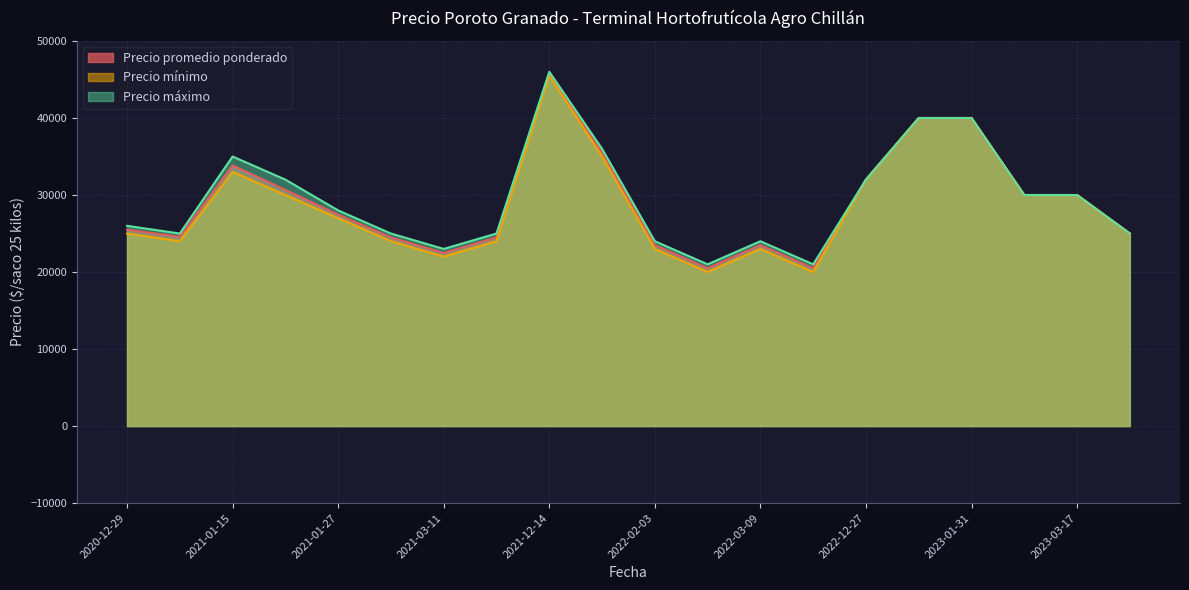

What is the sum of the Precio máximo values at 2021-02-15 and 2022-04-20?

46000